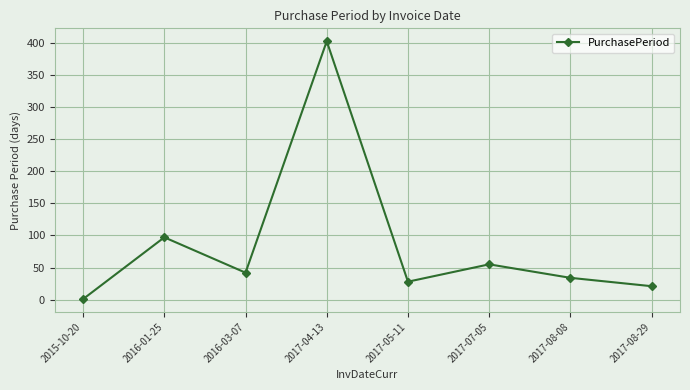

Reading left to right, transcribe all the data shown in this chart.

1	97	42	402	28	55	34	21